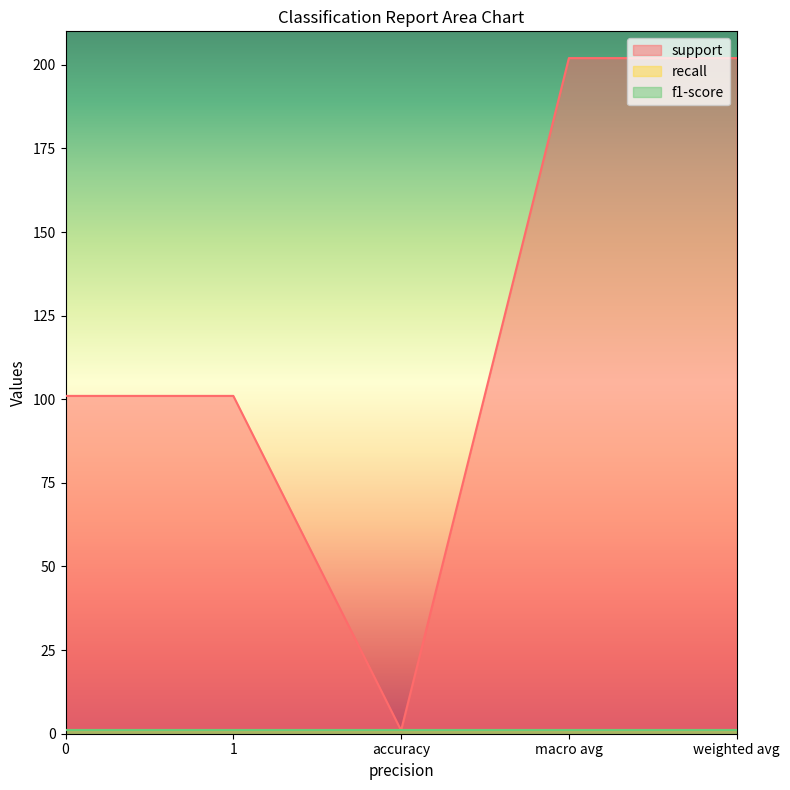

Is it true that support equals 101 at 0?

True